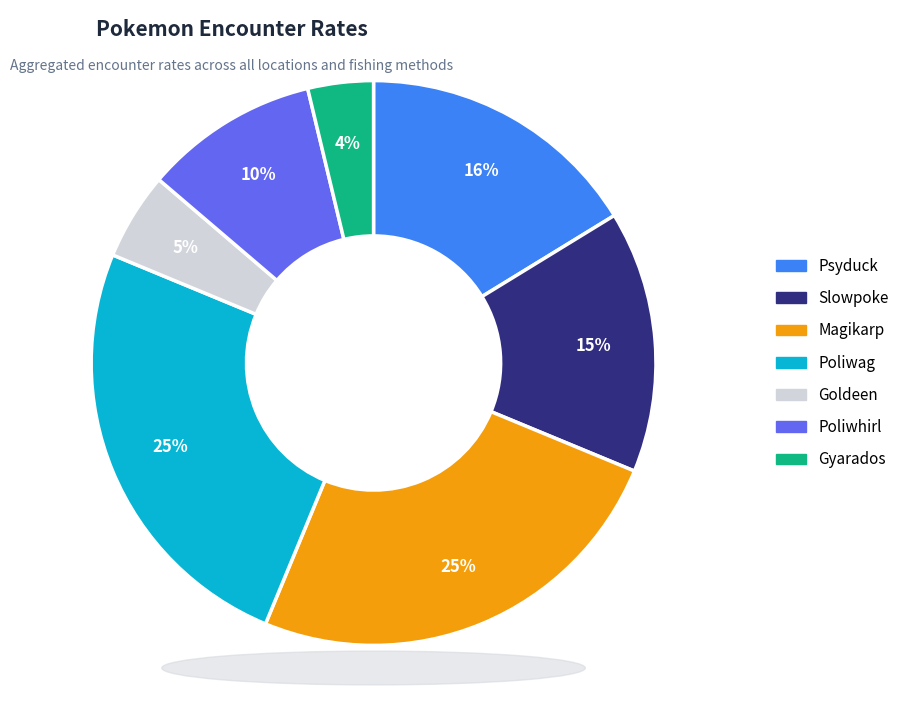

To the nearest percent, what portion does Goldeen represent?

5%